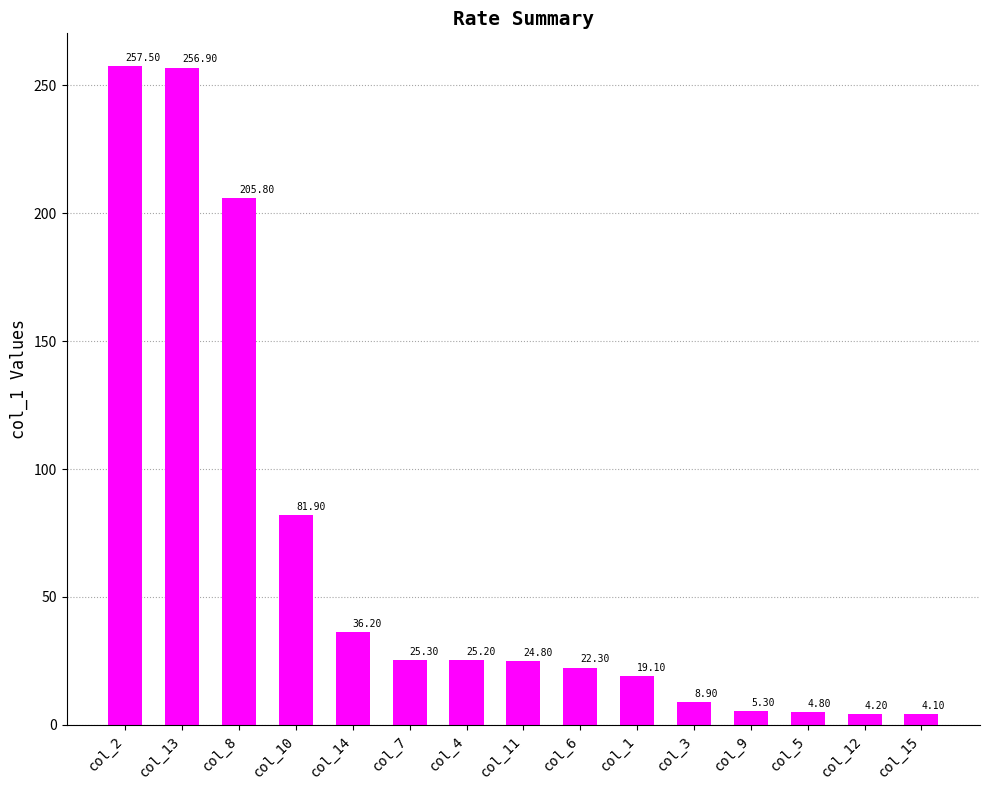

Reading left to right, transcribe all the data shown in this chart.

257.5	256.9	205.8	81.9	36.2	25.3	25.2	24.8	22.3	19.1	8.9	5.3	4.8	4.2	4.1